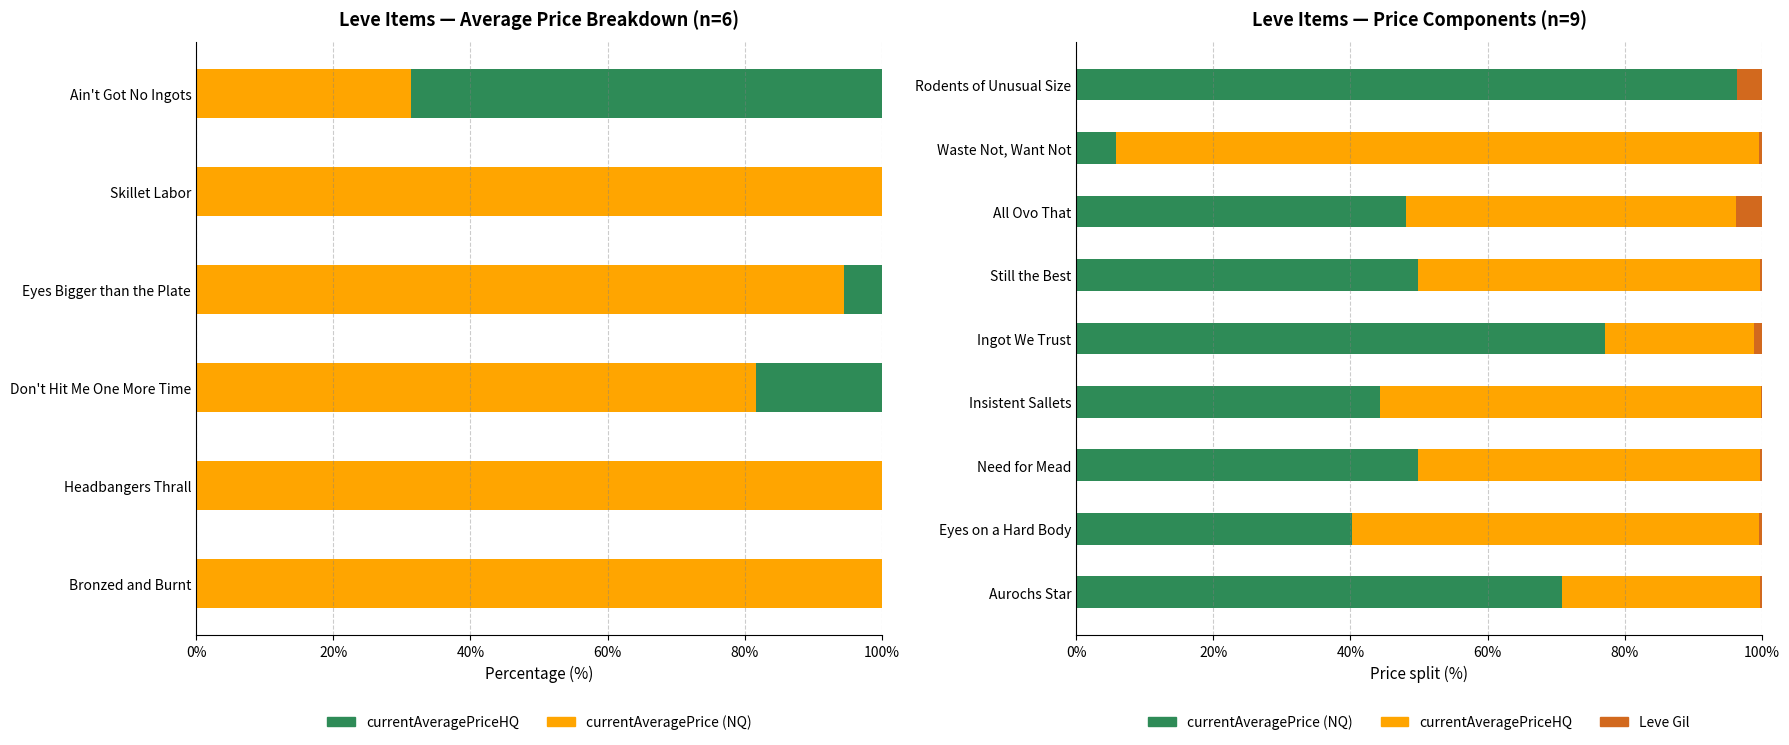

What position from the right is Need for Mead?

3